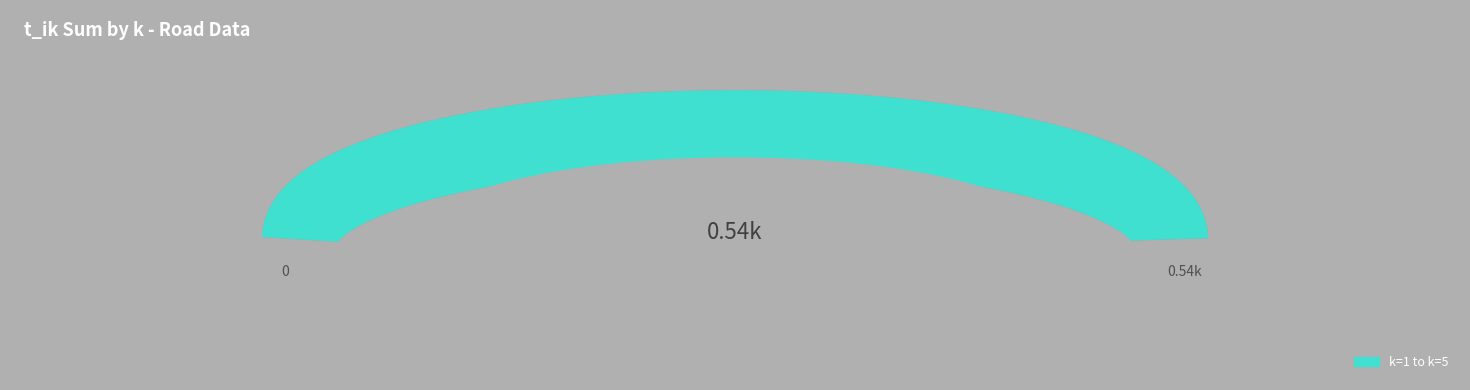

Does the chart have visible grid lines?

No